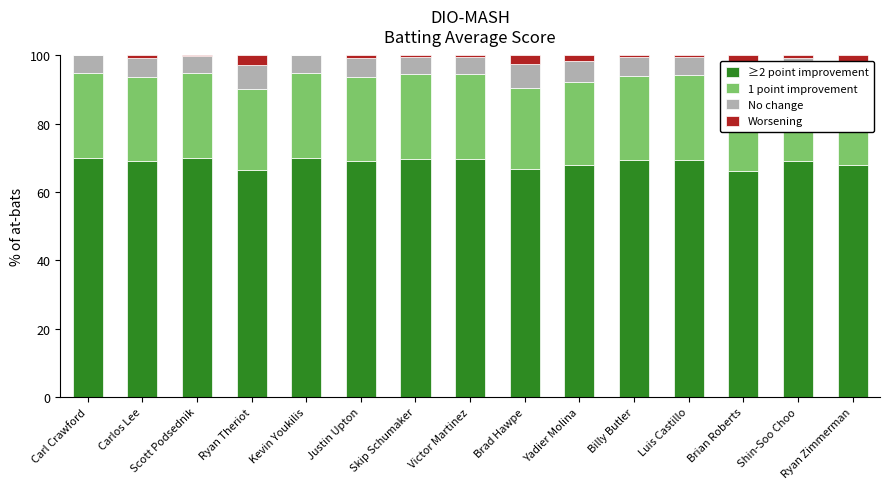

What is the average value of the No change series?

5.8